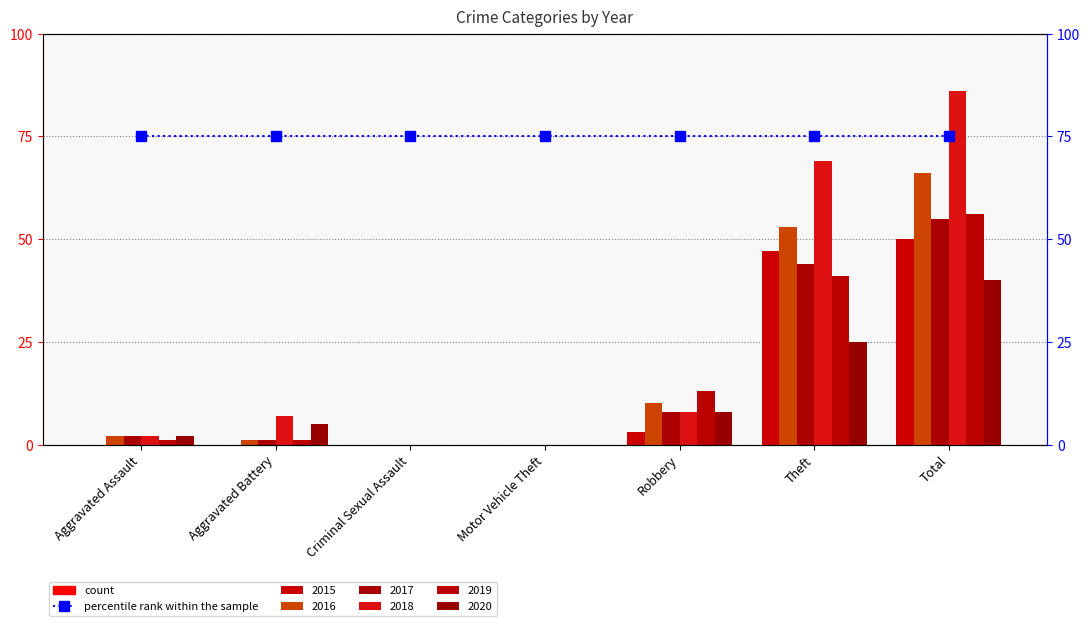

Which has a higher value, Aggravated Battery or Robbery?

Robbery